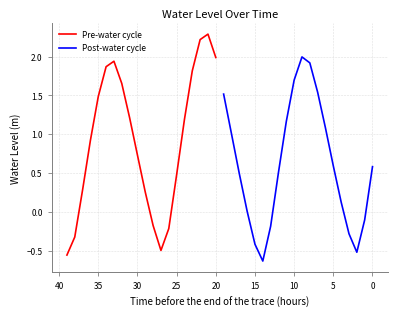

What is the average value of the Pre-water cycle series?

0.9